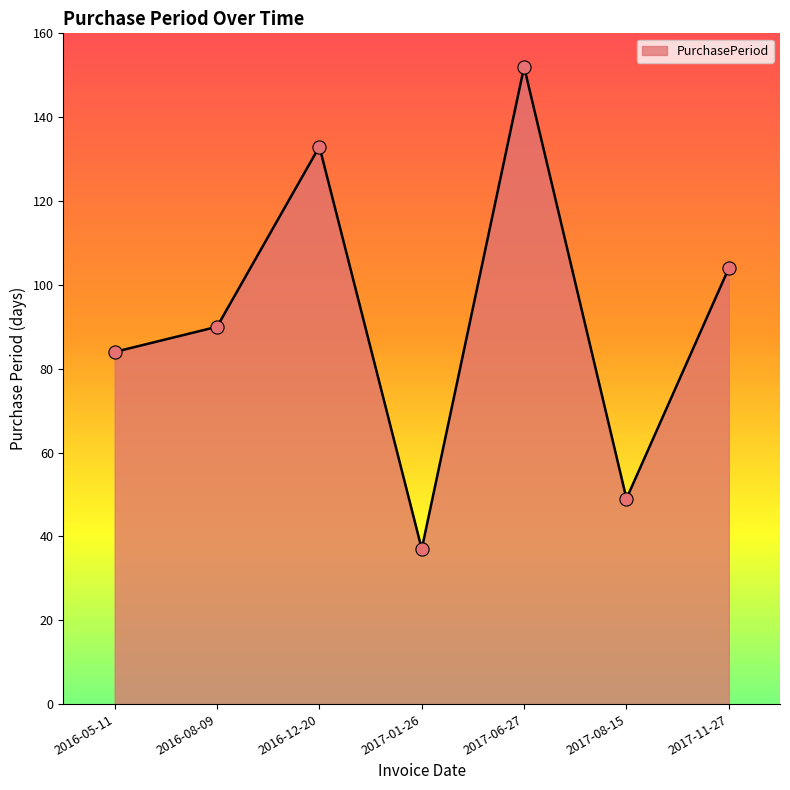

Approximately how many times larger is the value at 2016-08-09 compared to 2017-01-26?

2.4